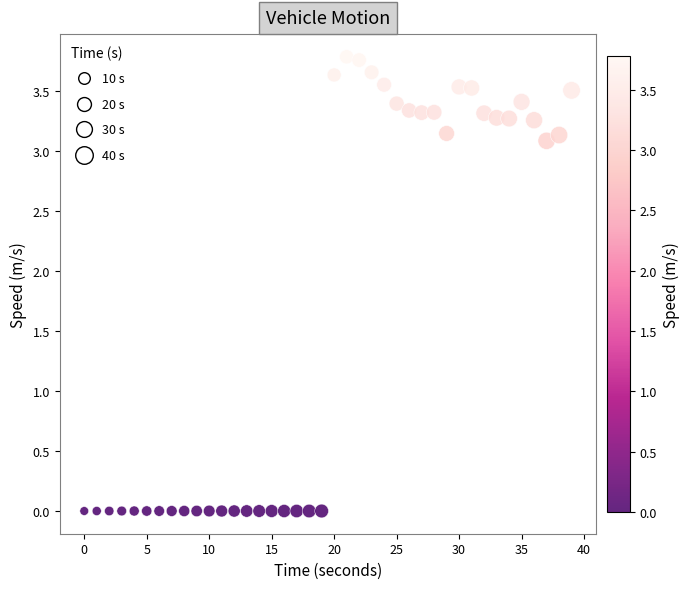

What is the range of X values (max minus min)?

39.0